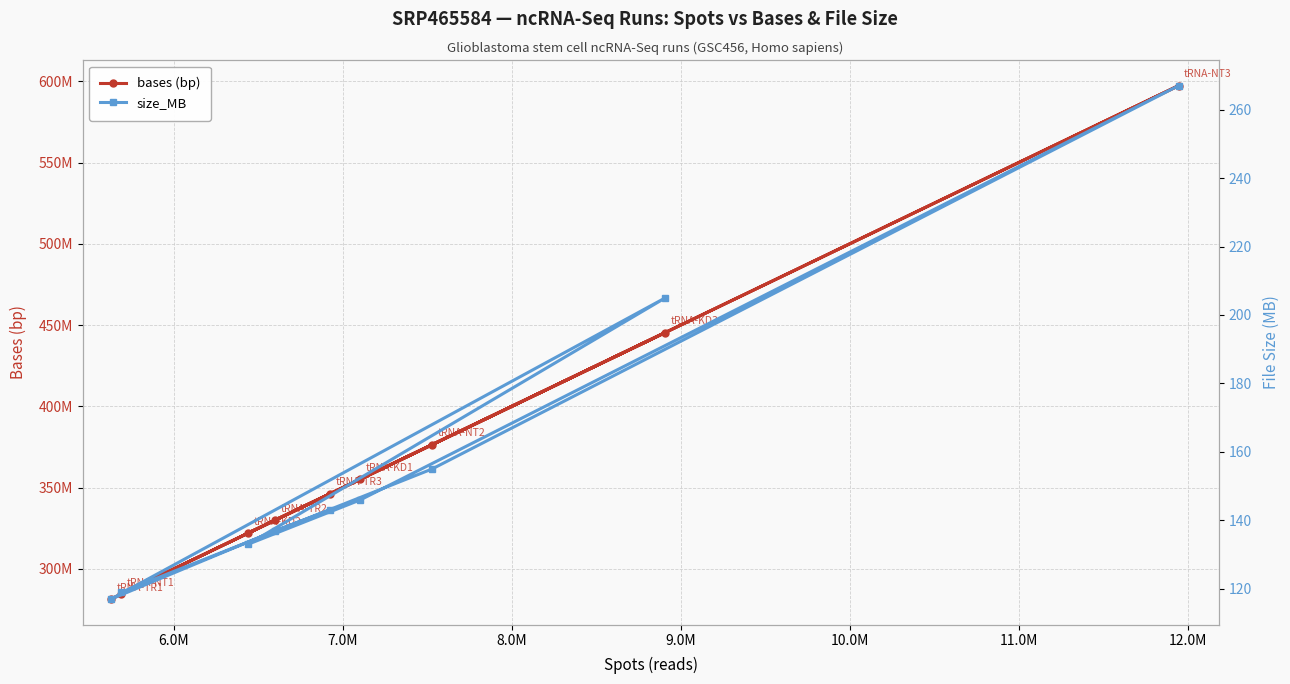

The value of size_MB at 12.0M is 216. True or false?

False